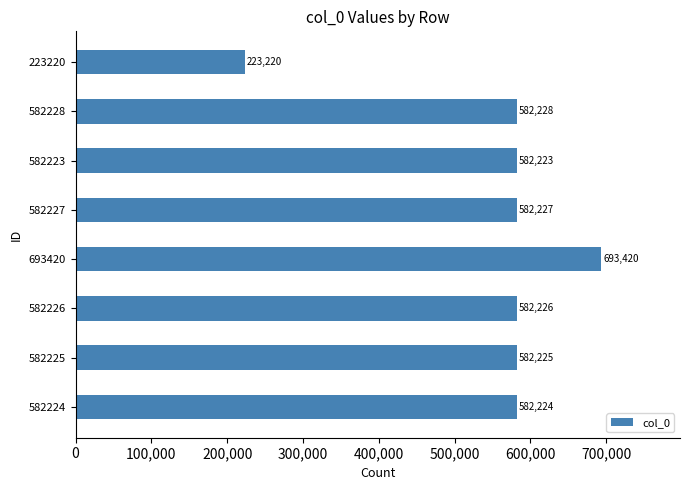

How many data points does each series have?

8